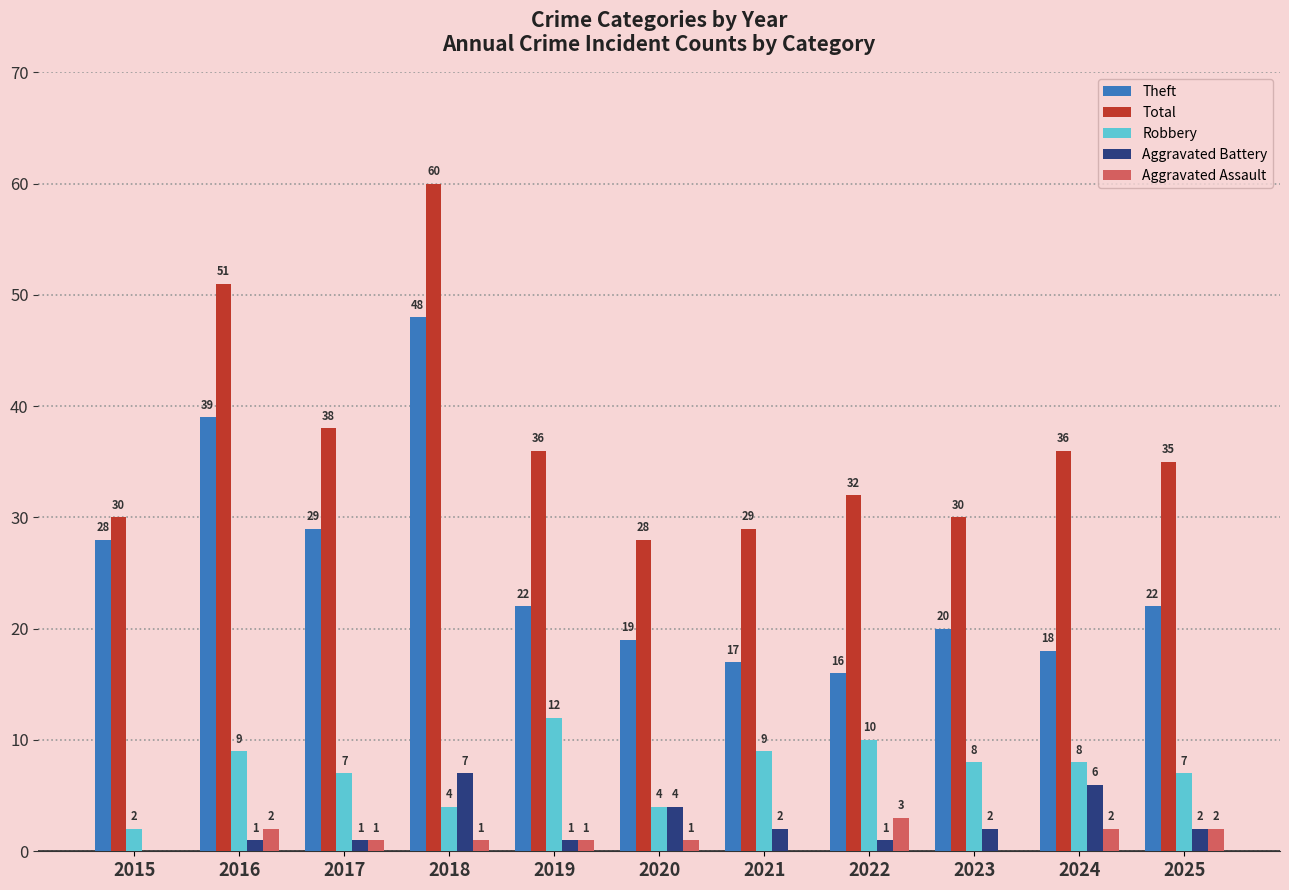

What is the sum of the Robbery values at 2015 and 2016?

11